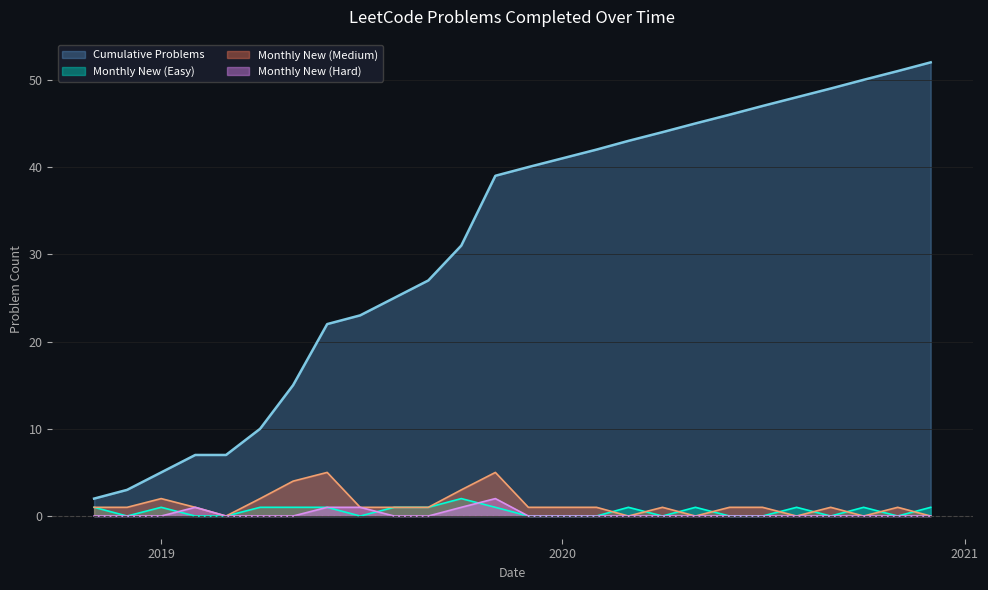

What is the sum of the Monthly New (Easy) values at 2020-10 and 2020-04?

1